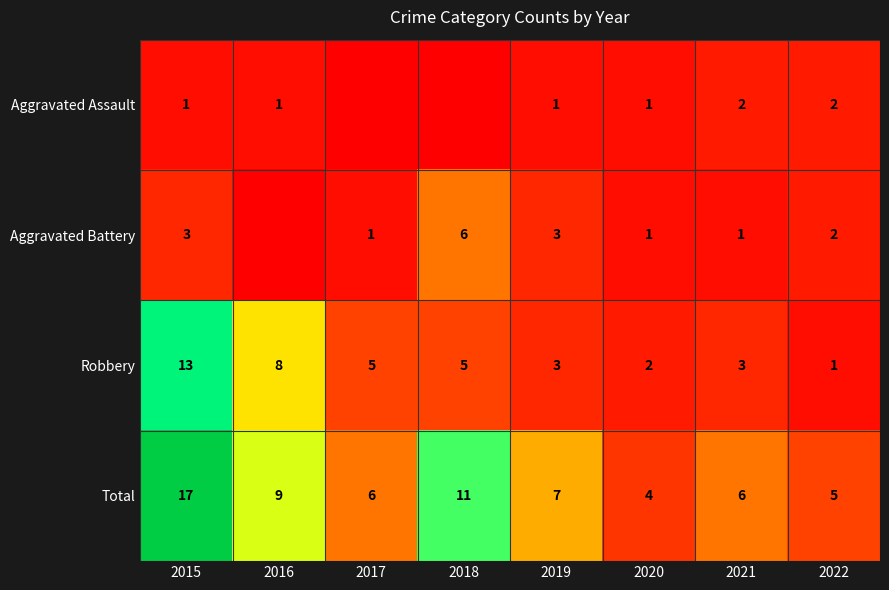

Between 2016 and 2018, which is larger?

2016